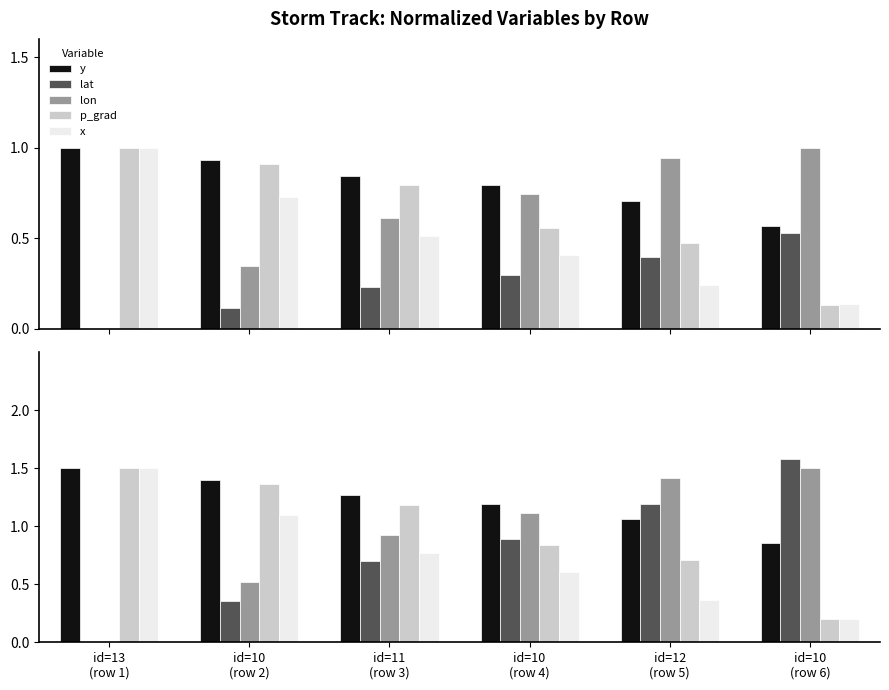

What are all the series names shown in the legend?

y, lat, lon, p_grad, x